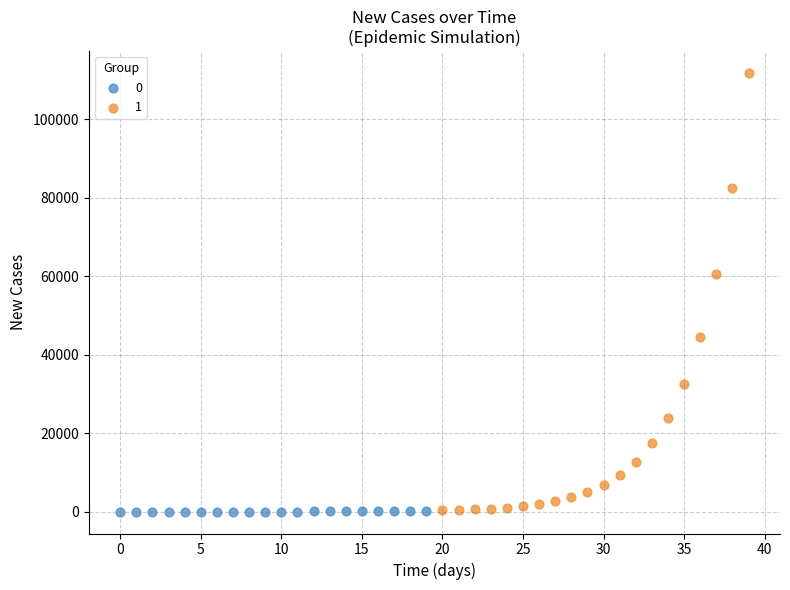

What are all the series names shown in the legend?

0, 1